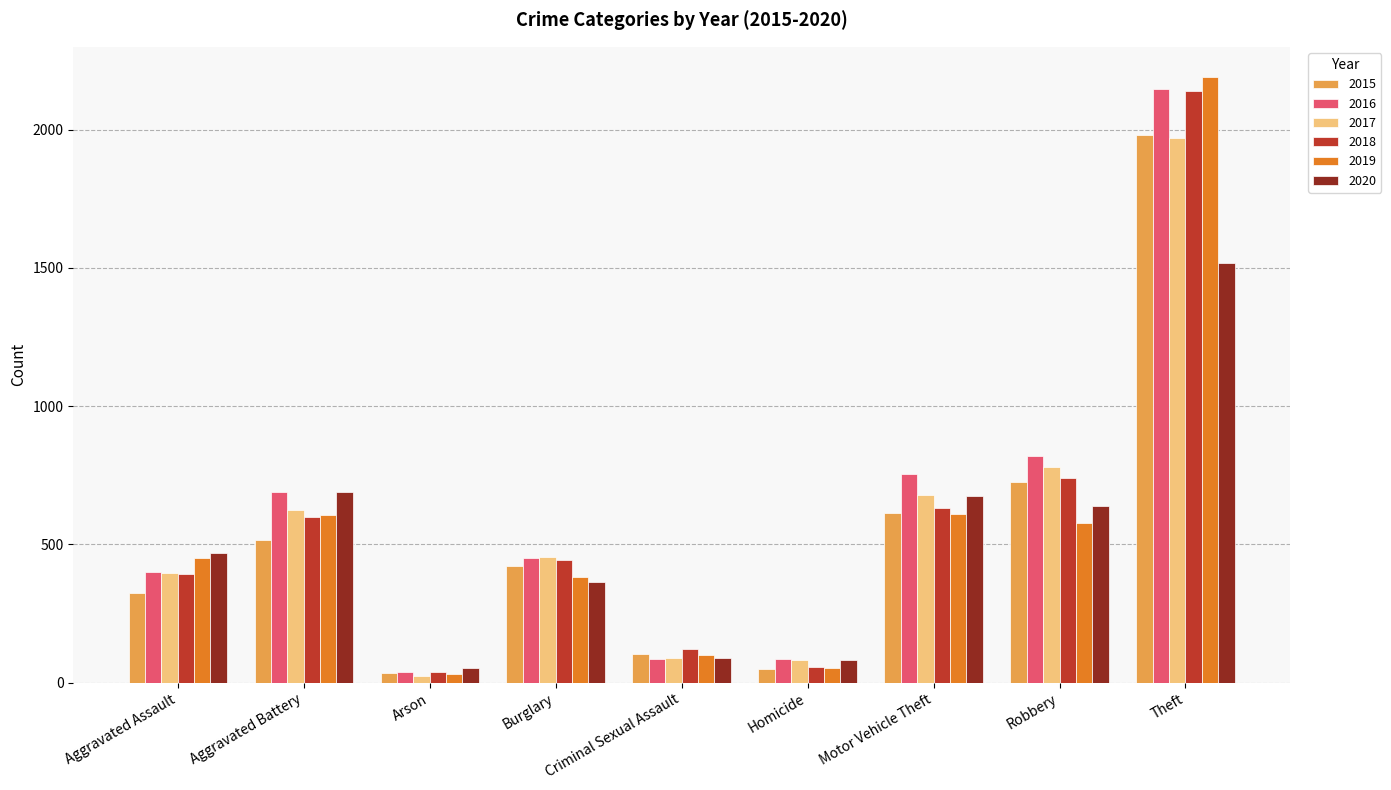

What is the difference between the maximum and minimum values in the 2017 series?

1945